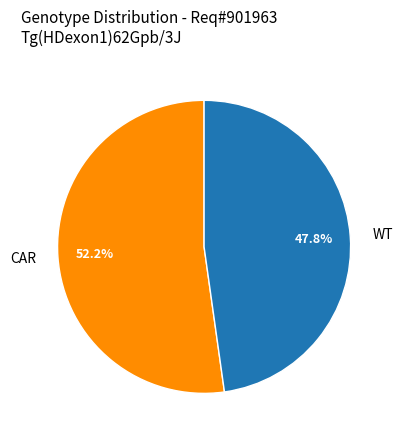

To the nearest percent, what is the difference between the largest and smallest slice percentages?

4%